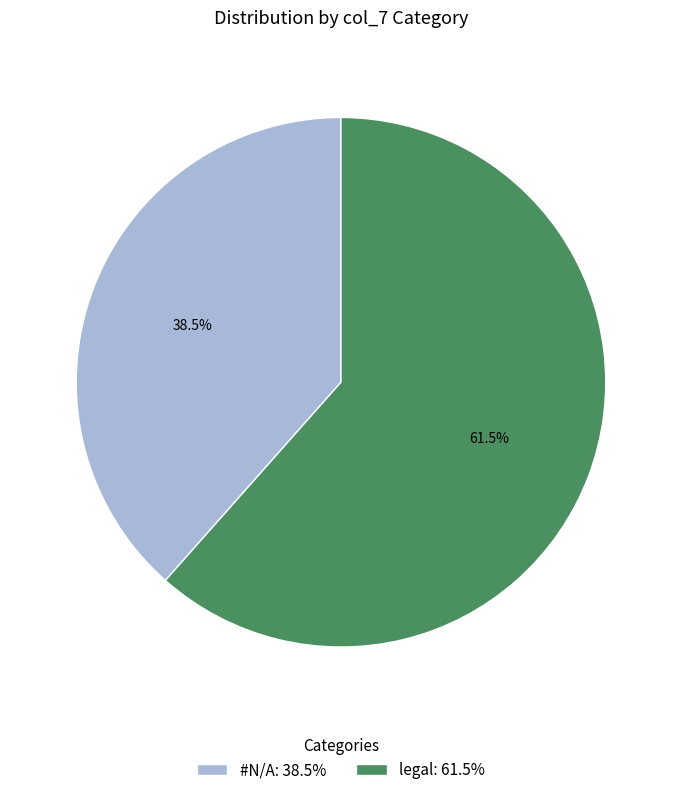

Which slice represents more than half of the pie?

legal: 61.5%